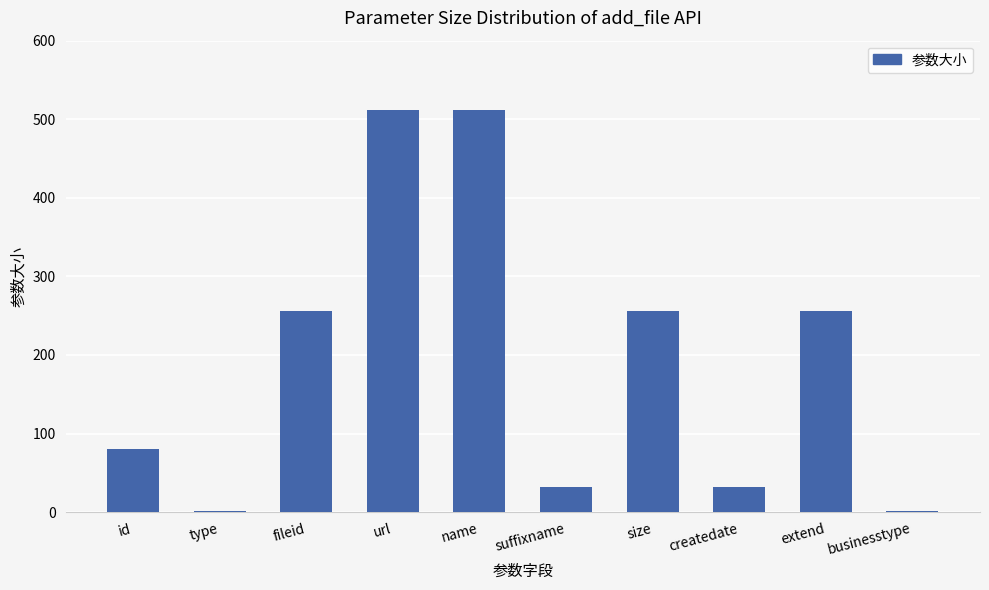

The value at url is 512. True or false?

True